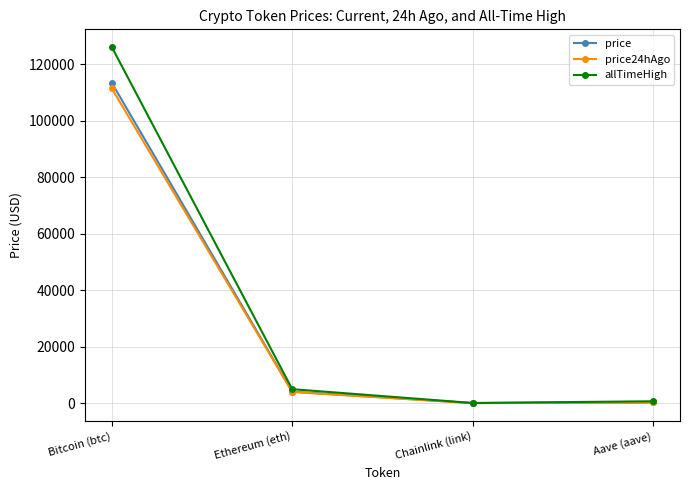

The value of price24hAgo at Bitcoin (btc) is 111439.0. True or false?

True